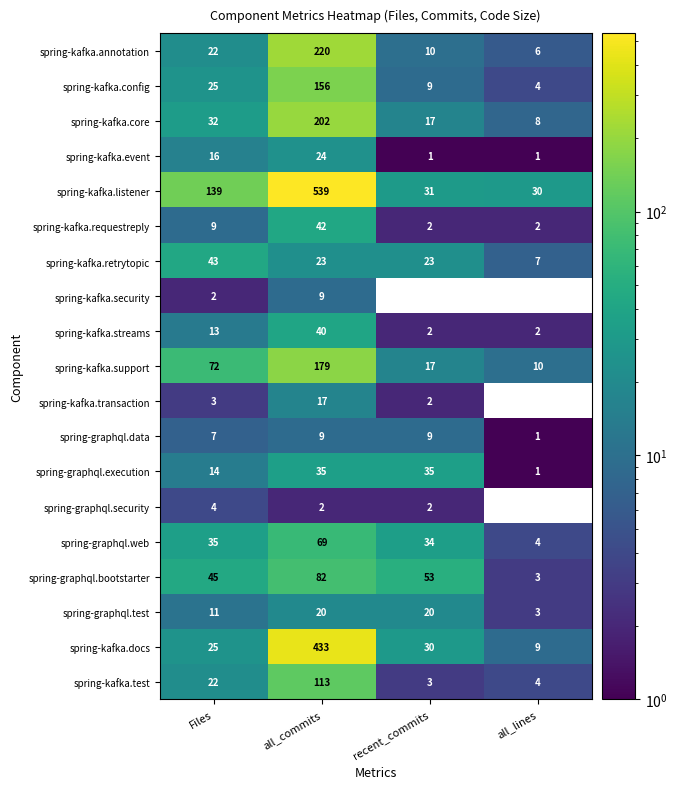

What is the spread (max minus min) of values at all_commits?

537